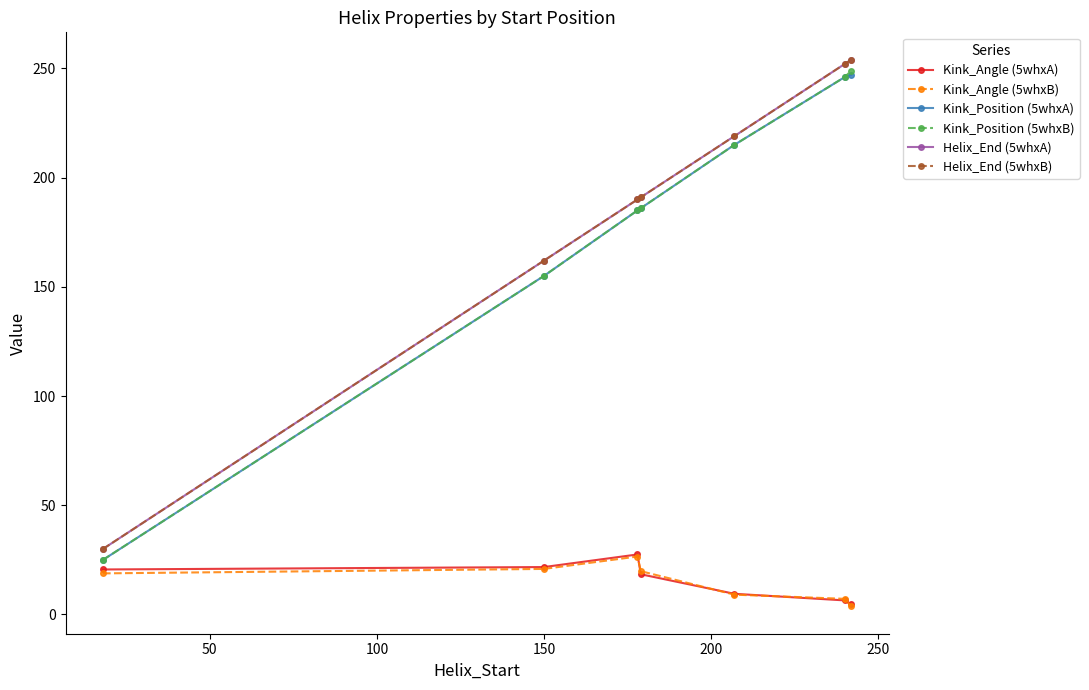

Is this an area chart (filled region under the line)?

No